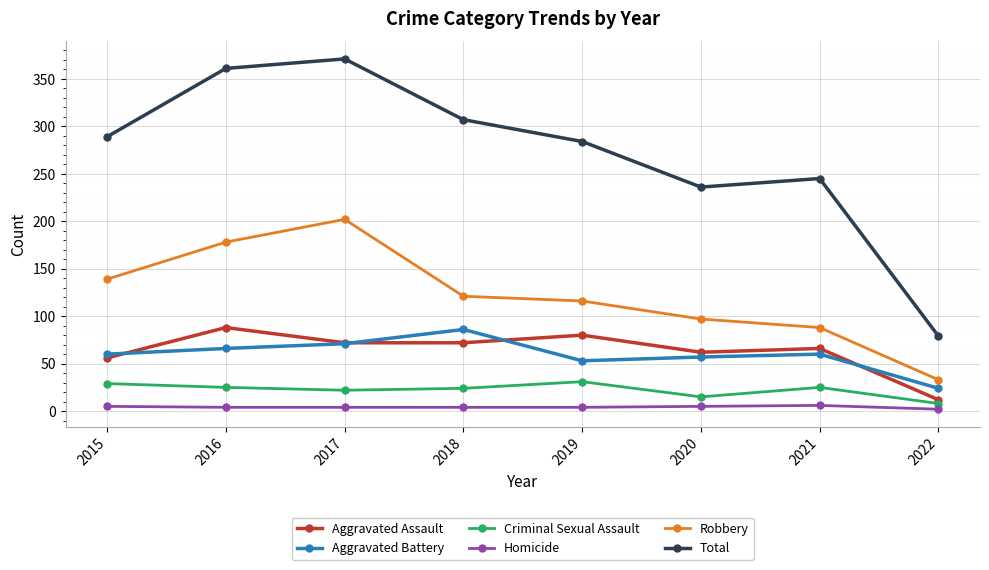

Which series changed the most between 2017 and 2020?

Total